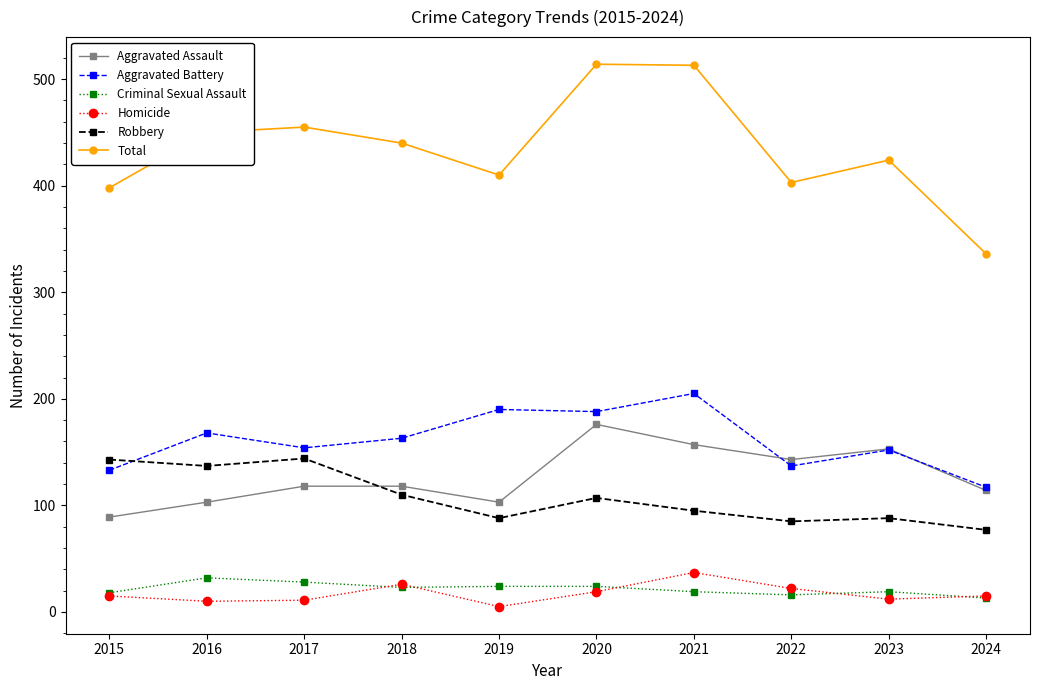

Which series has the largest total across all categories?

Total